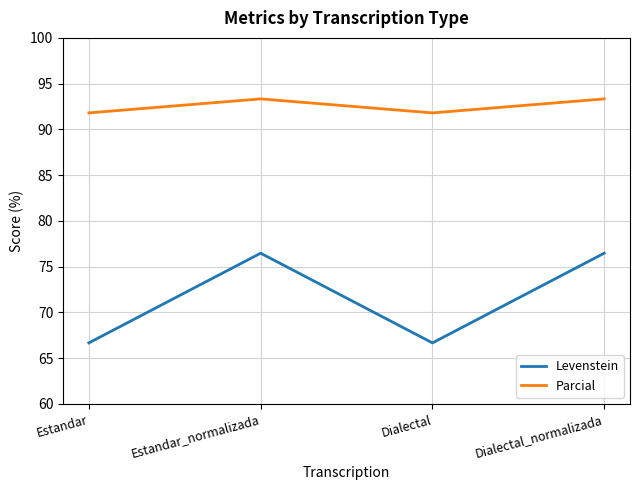

What is the spread (max minus min) of values at Estandar_normalizada?

16.9